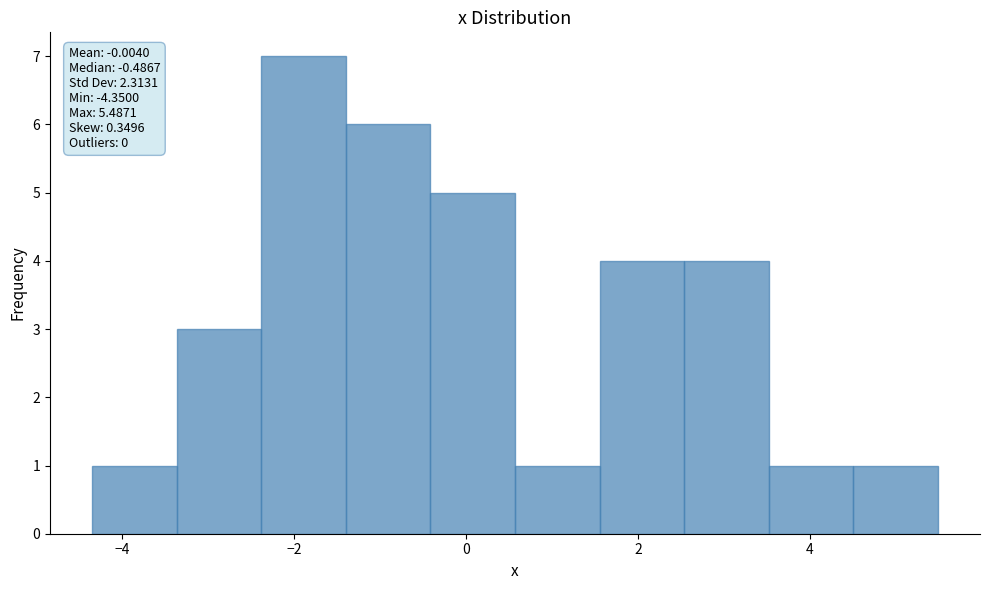

Over which range of the x-axis is the bar tallest?

-2.4 to -1.4